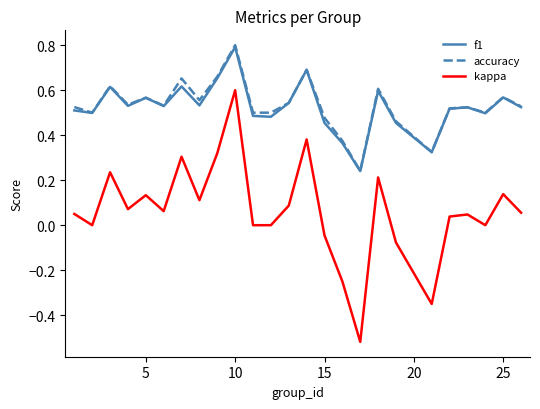

What is the greatest value displayed?

0.8